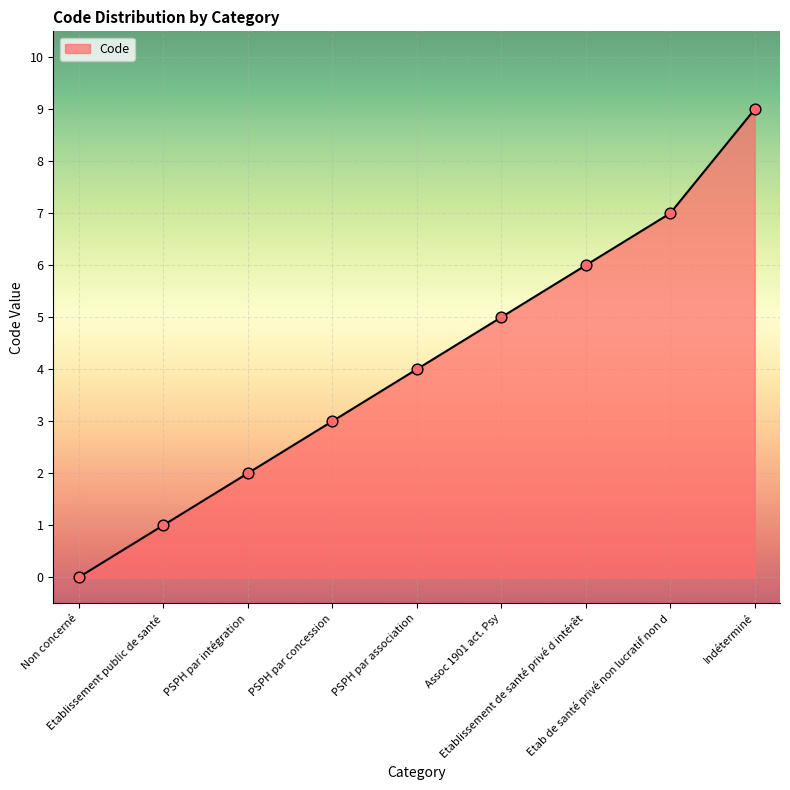

Between Etab de santé privé non lucratif non d and PSPH par intégration, which is larger?

Etab de santé privé non lucratif non d